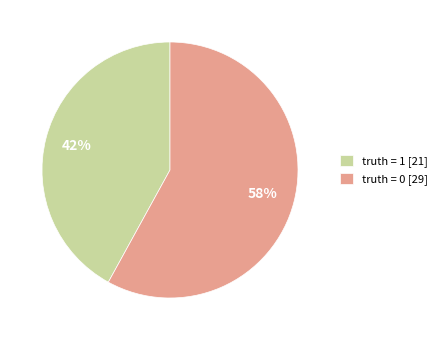

How many segments does this pie chart have?

2